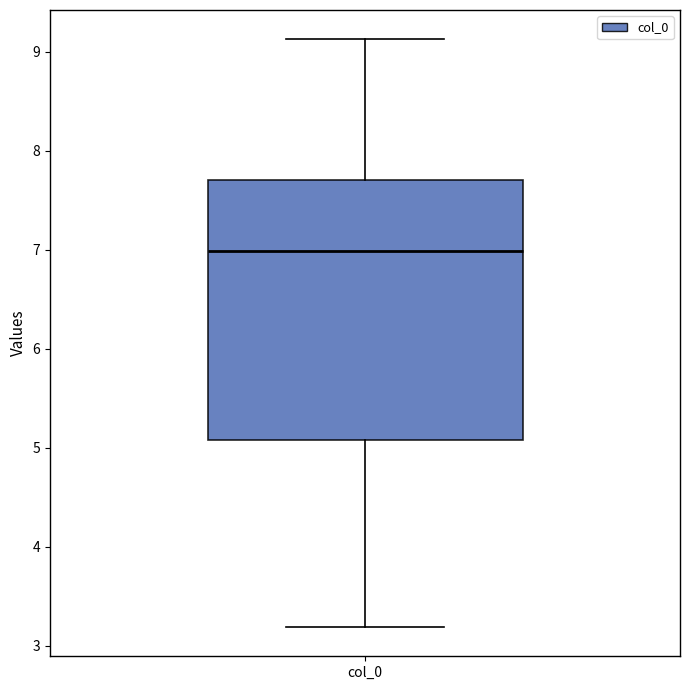

Where does the median line of the box for col_0 sit on the y-axis? The values are not printed on the chart, so give them approximately, as read against the axis.

7.0